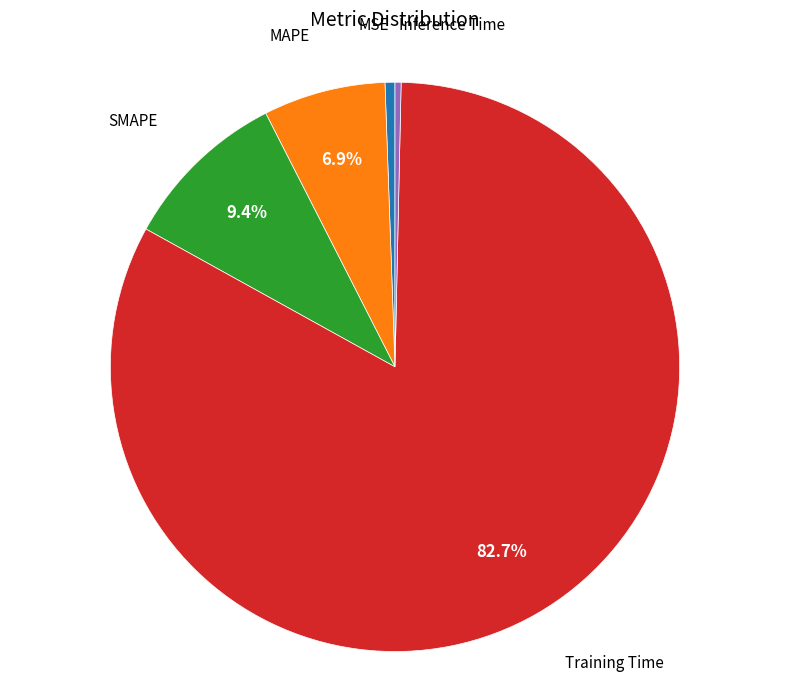

Does any single category account for the majority?

Yes